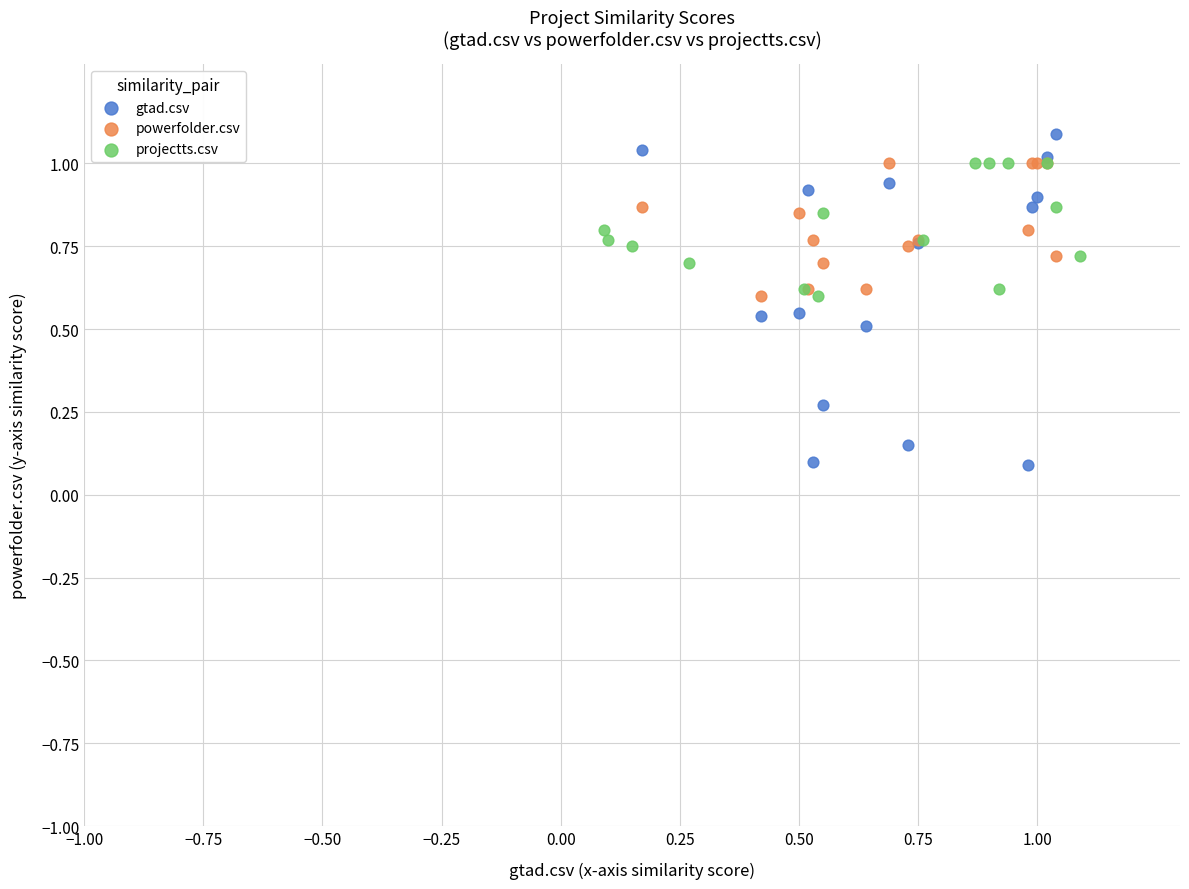

Which series reaches the minimum Y coordinate?

gtad.csv